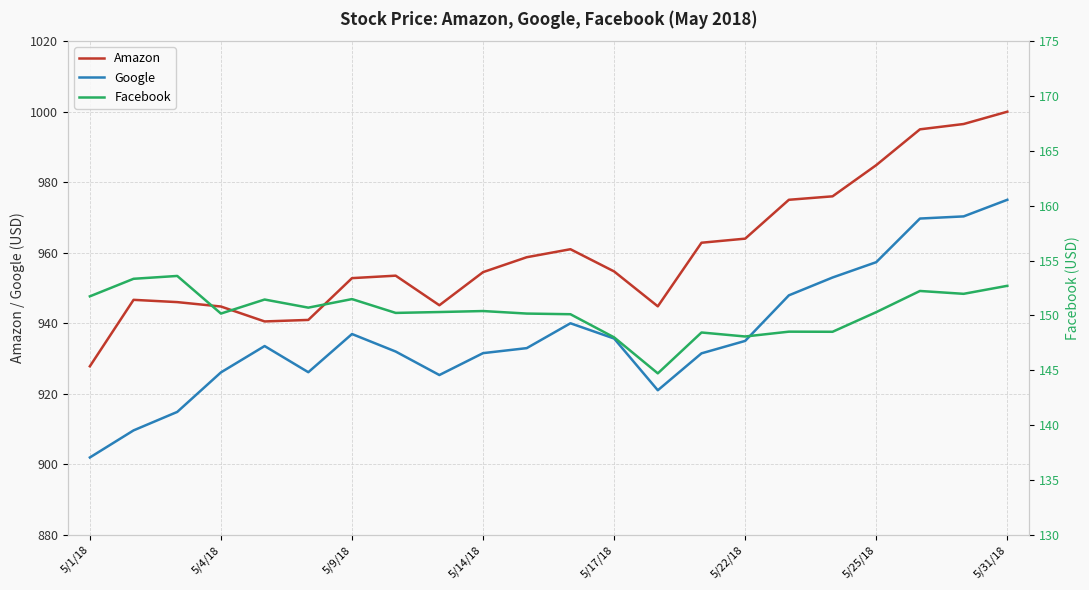

Which series has the widest spread of values?

Google